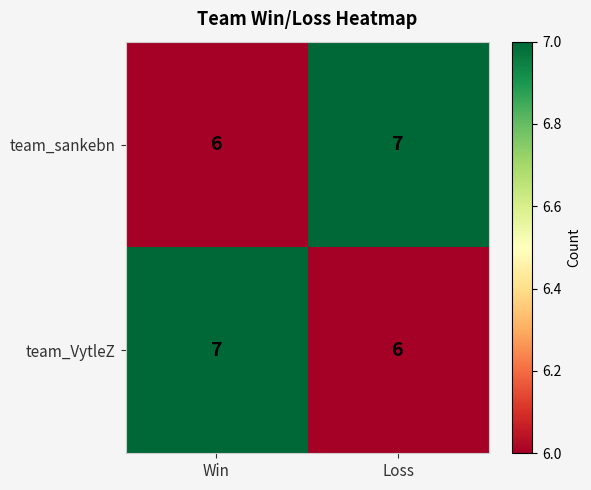

What is the sum of the team_sankebn values at Win and Loss?

13